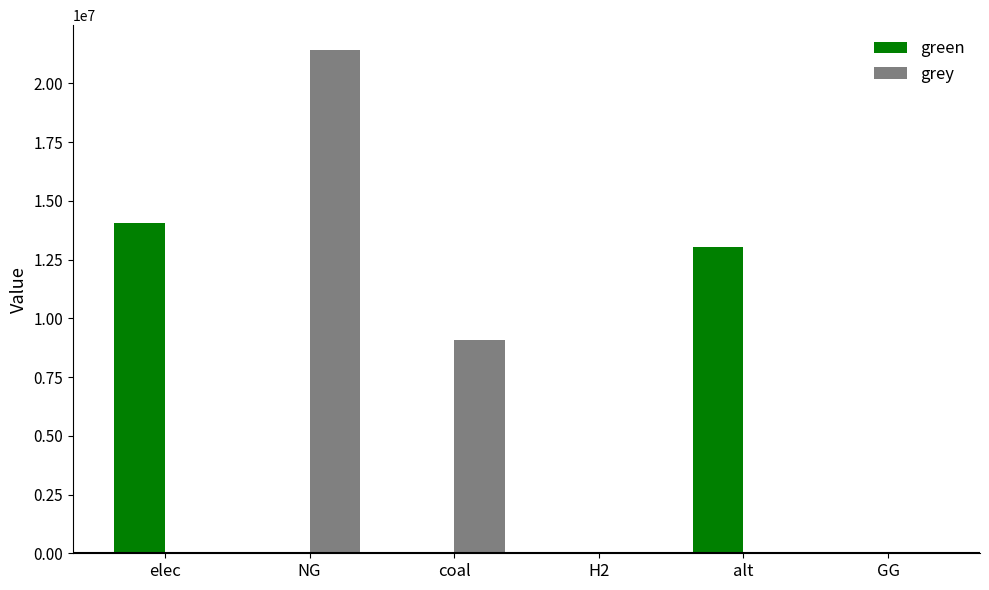

At which category is the sum across all series the highest?

NG